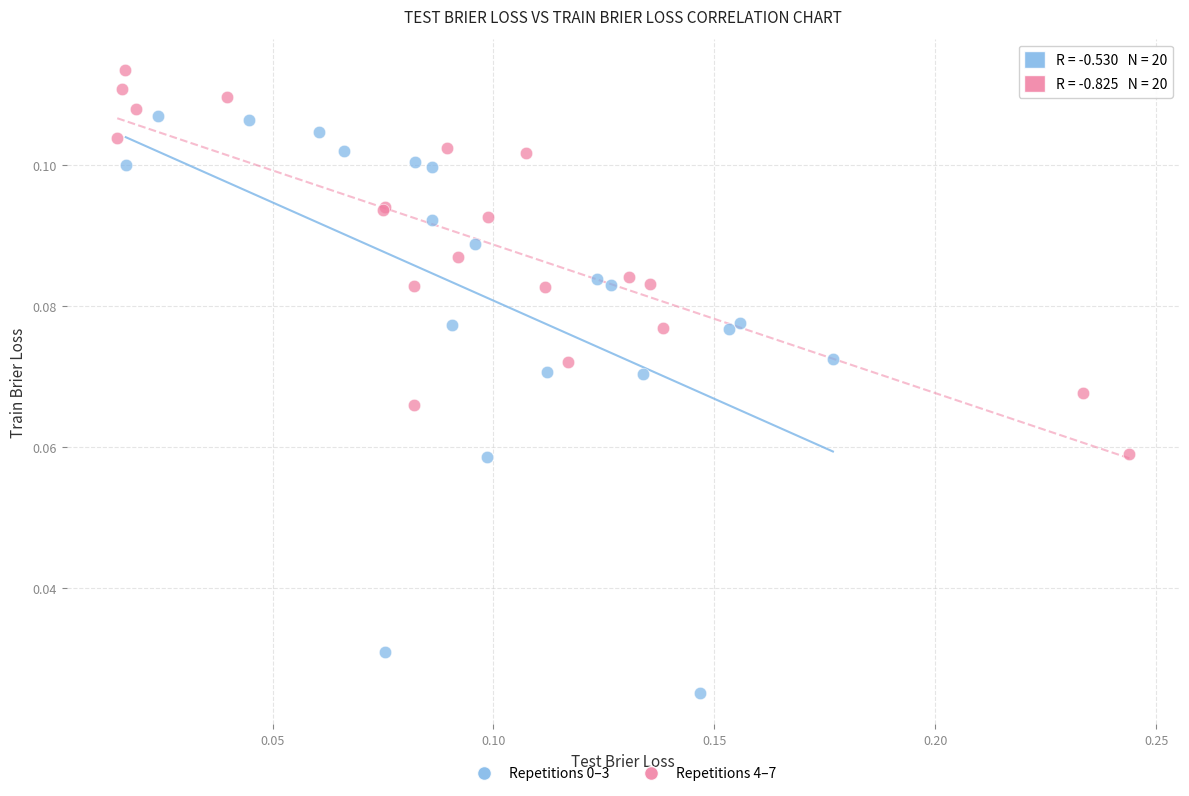

Which series contains the highest Y value?

Repetitions 4–7